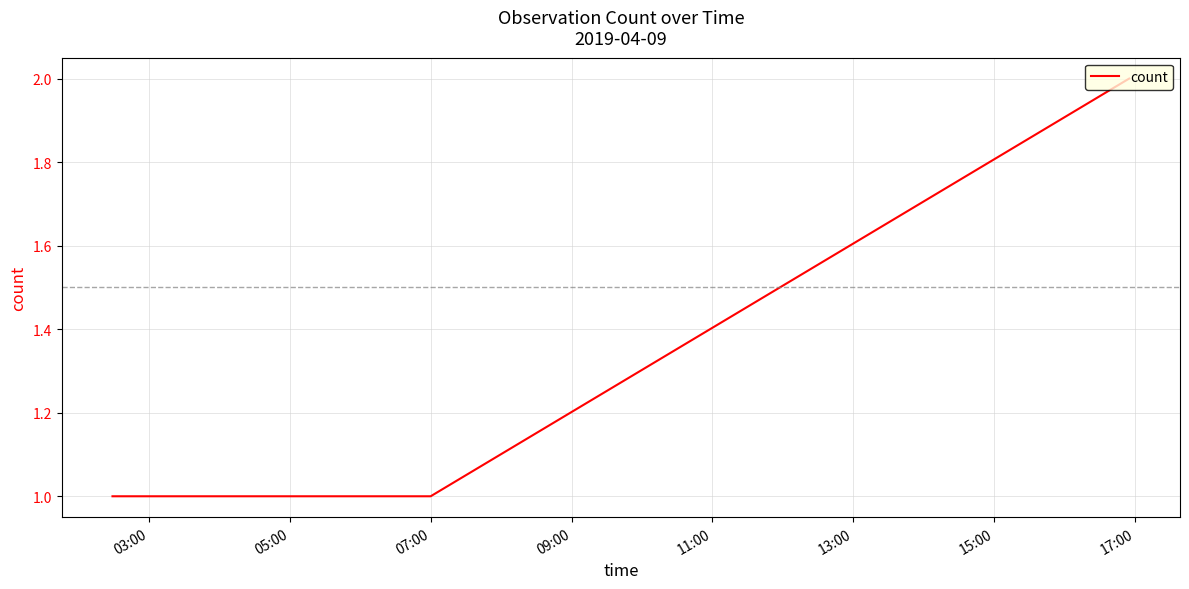

True or false: the data has more than 2 interior local peaks.

False